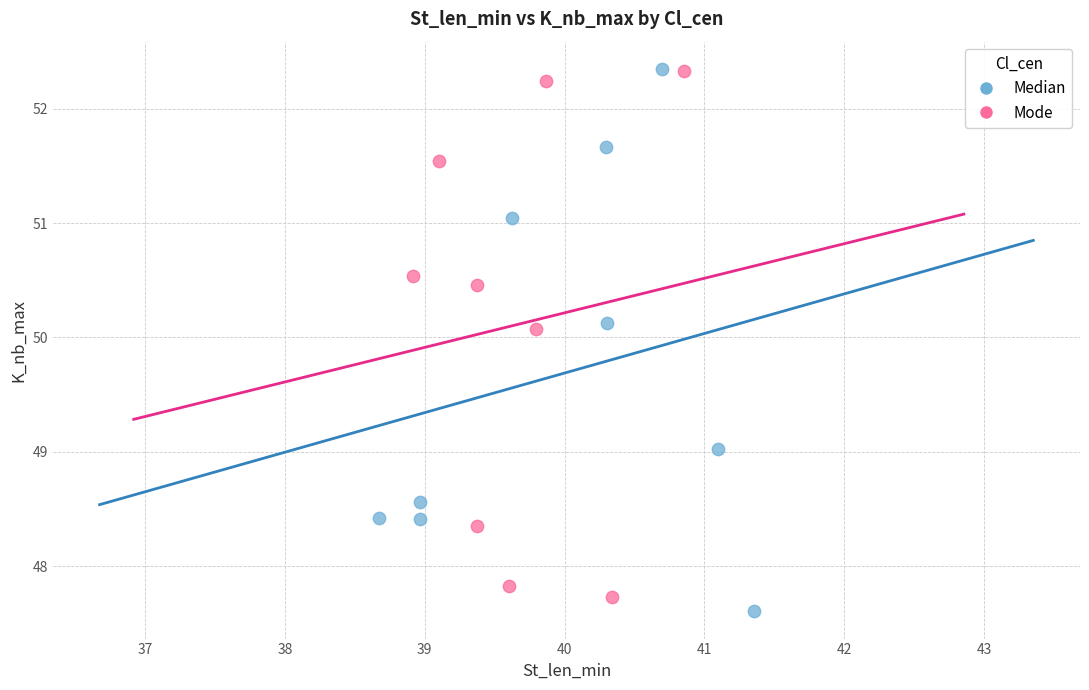

Which series reaches the minimum Y coordinate?

Median